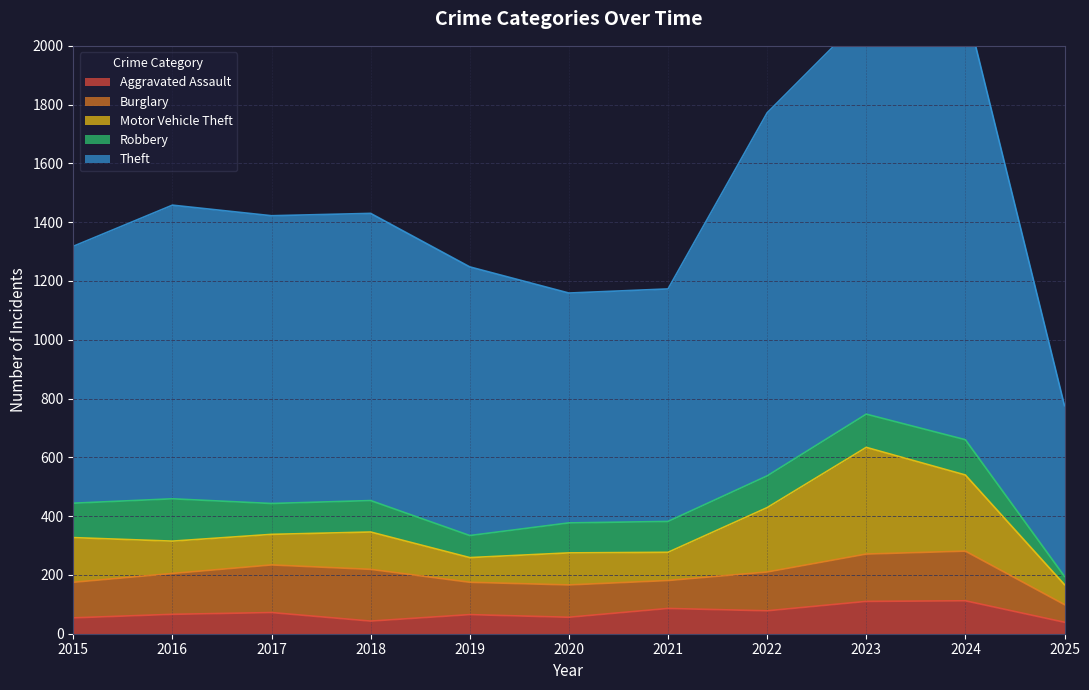

What is the maximum value shown in the chart?

1481